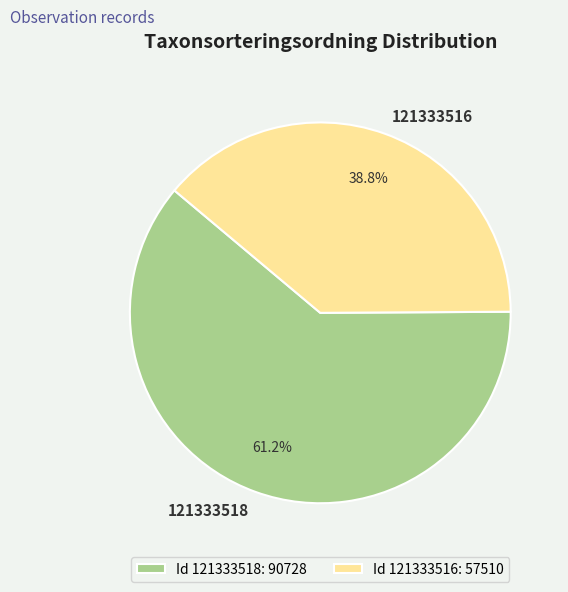

How many segments does this pie chart have?

2